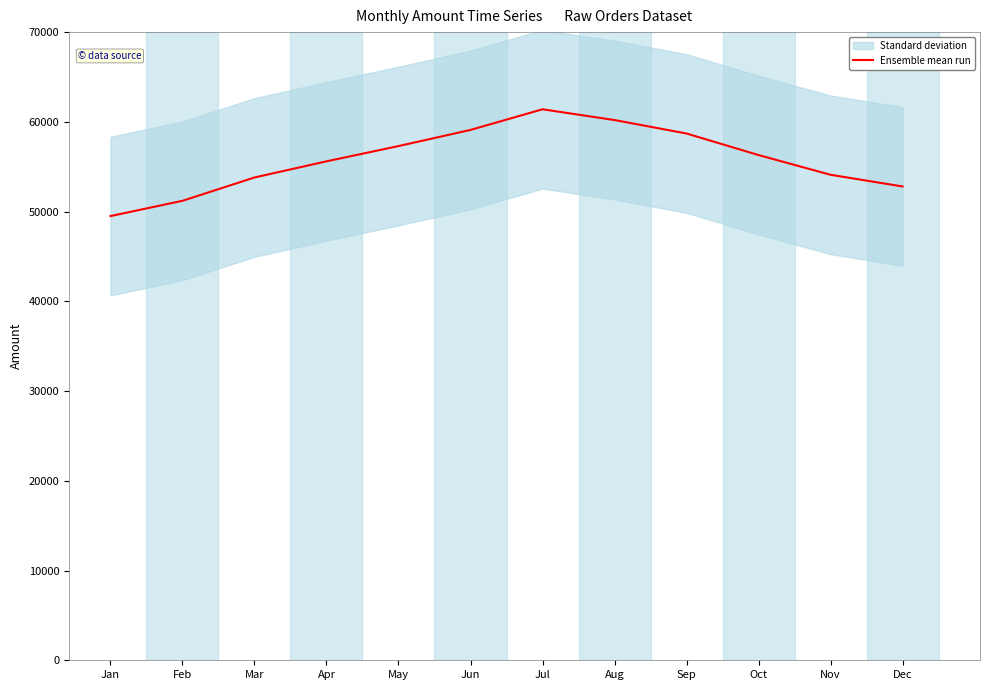

How many categories are shown in the chart?

12